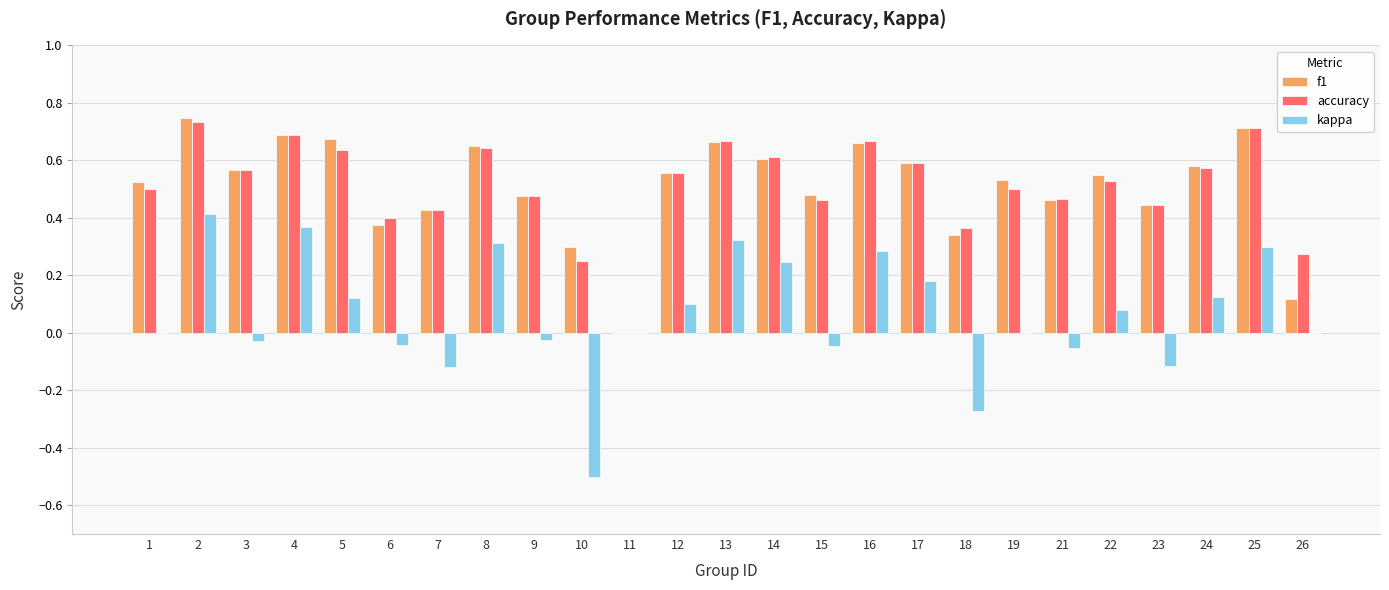

Is the value of accuracy at 13 greater than the value of f1 at 23?

Yes